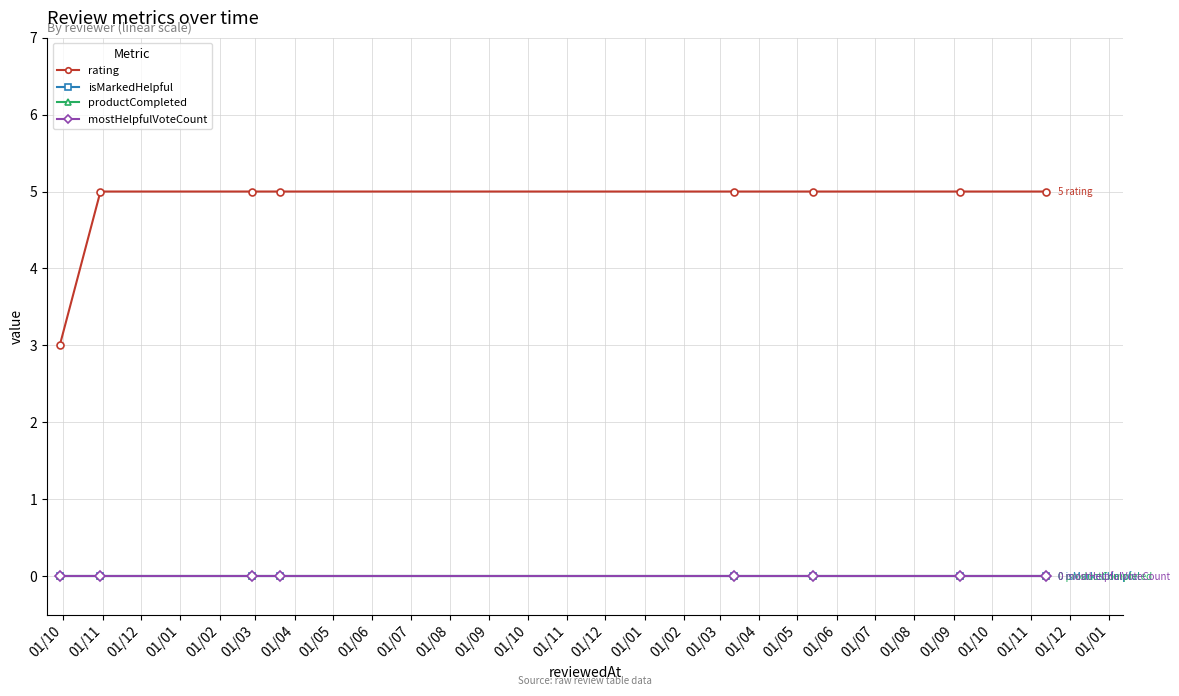

Which series has the largest range (max minus min)?

rating